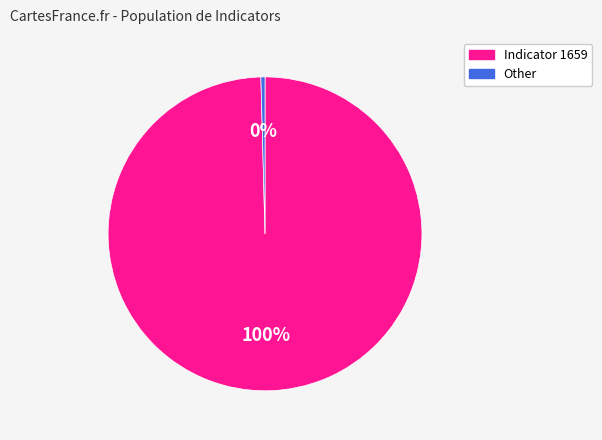

Is there a majority slice in this chart?

Yes